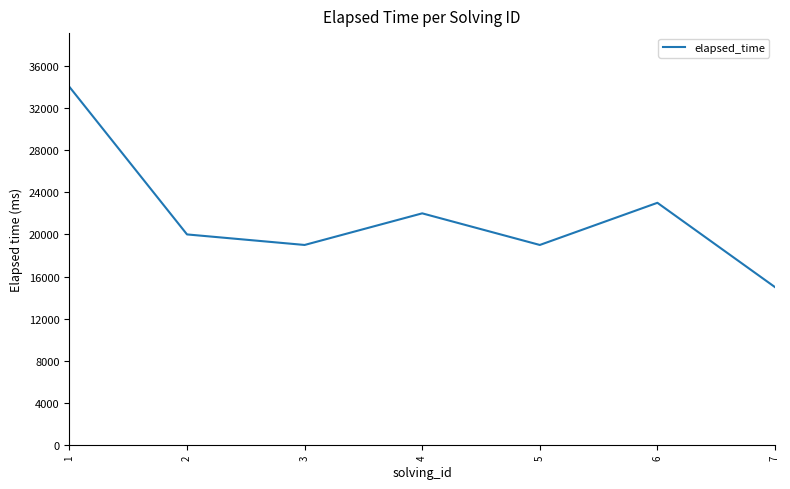

Read the value at 6.

23000